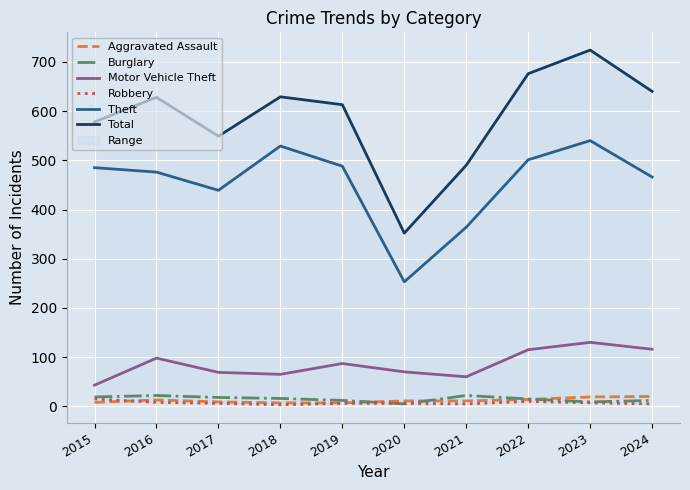

What is the value of the Robbery point at the 8th from the left?

10